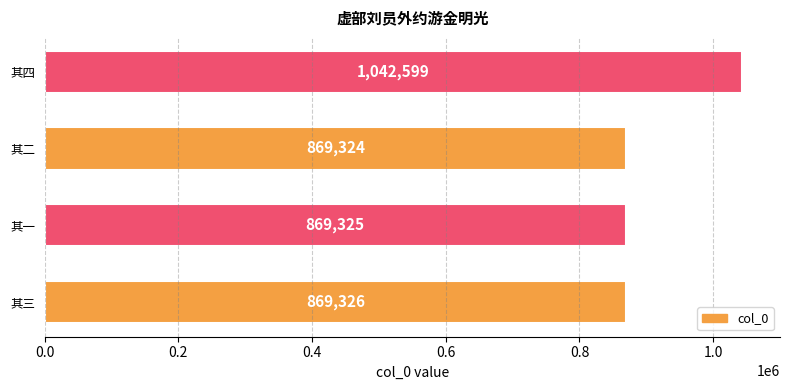

Are the bars grouped side by side (vs. stacked)?

No